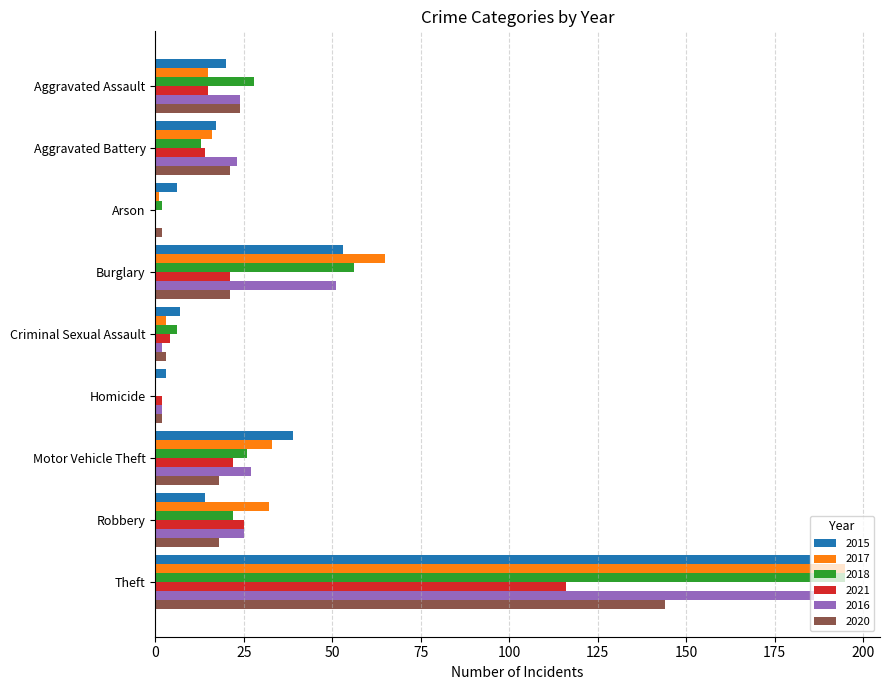

What is the sum of all 2021 values?

219